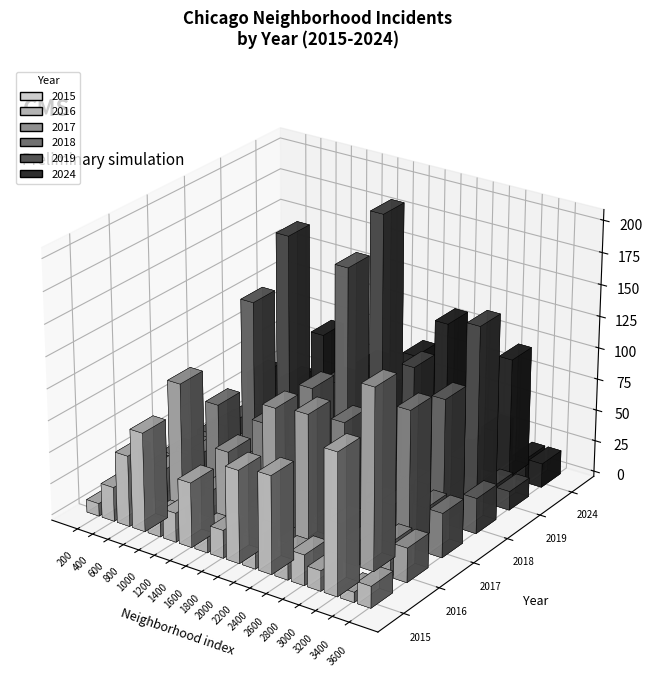

Rank the series by their maximum value, from lowest to highest.

2017, 2024, 2015, 2016, 2018, 2019